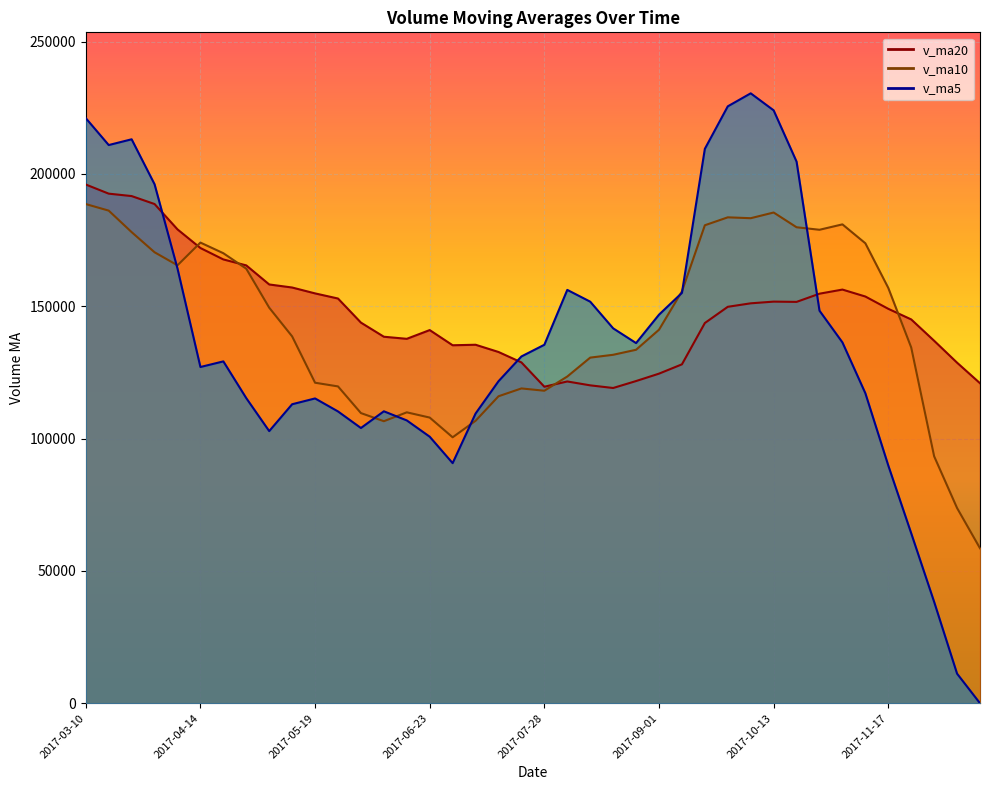

How many data points in v_ma10 are above 141117?

20